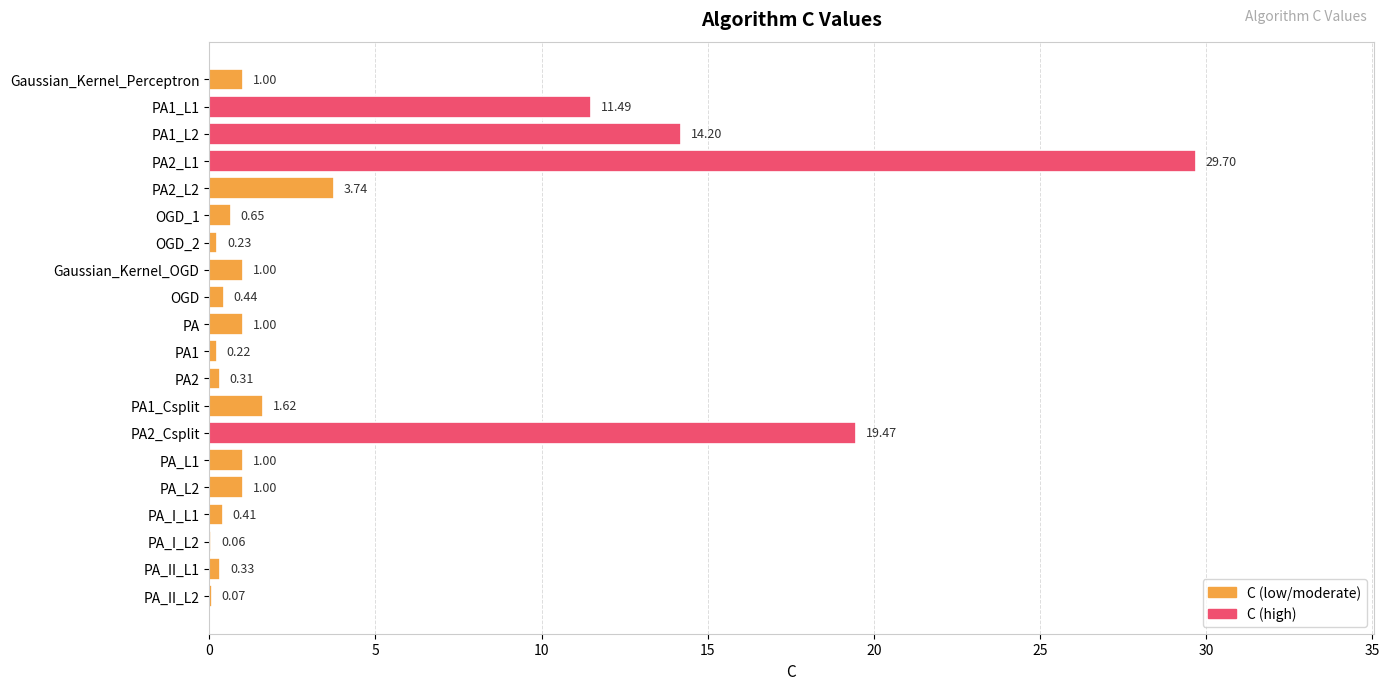

Where is the data nearest to the value 14?

PA1_L2